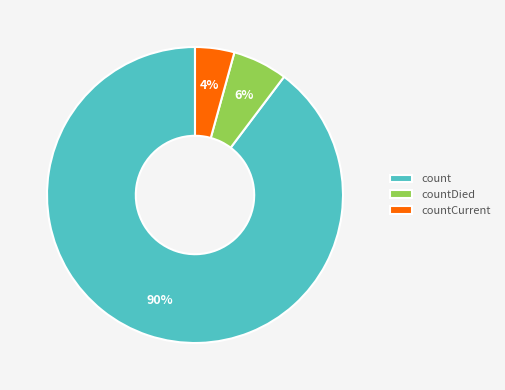

How many slices are in this pie chart?

3